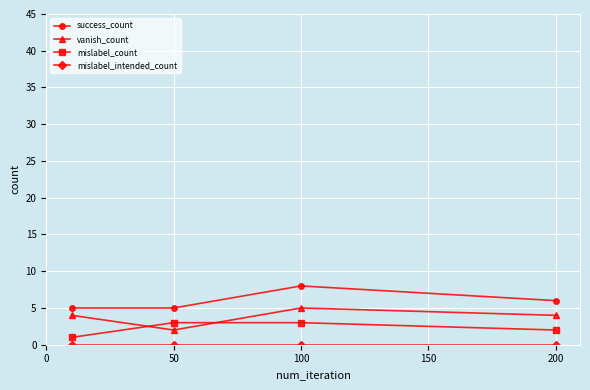

What is the difference between the maximum and second lowest values in the success_count series?

3